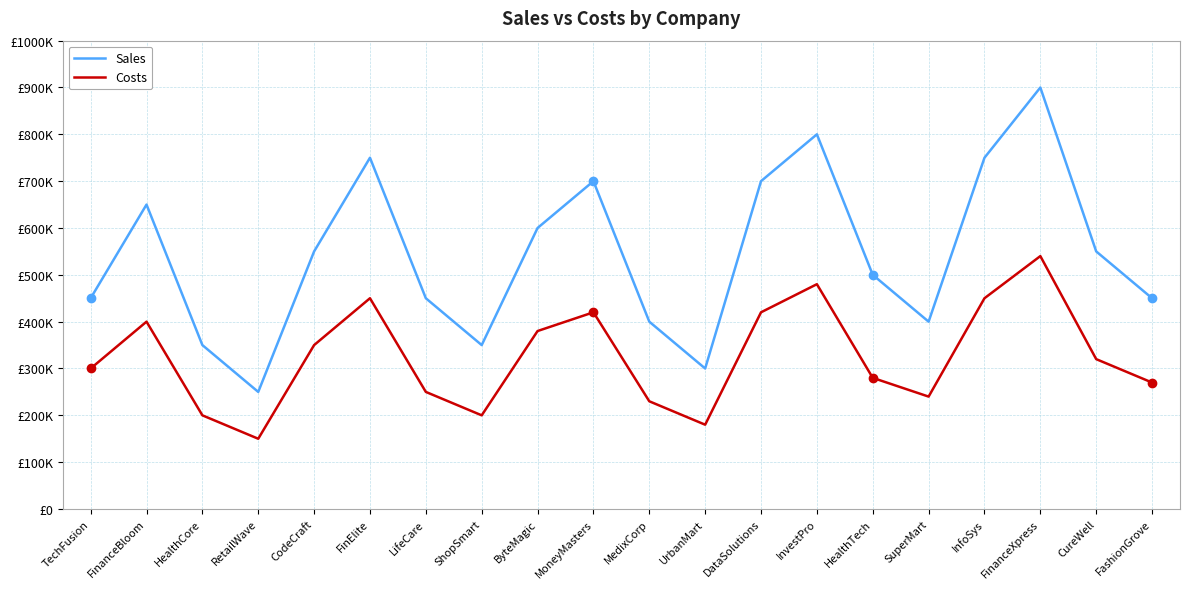

What is the difference between the highest and lowest values at FashionGrove?

180000